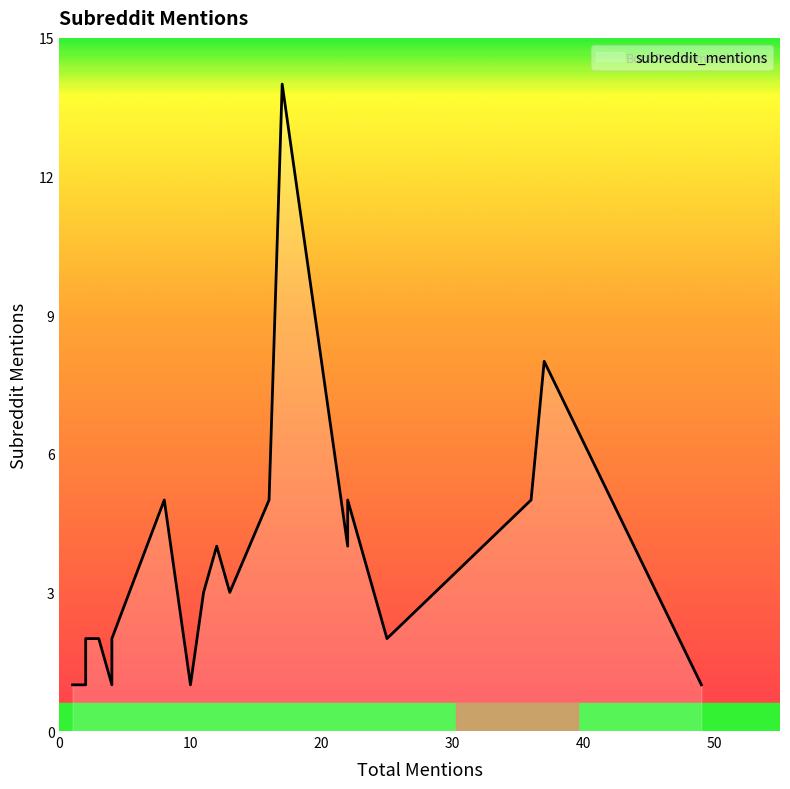

Which category has the highest value across all series?

17